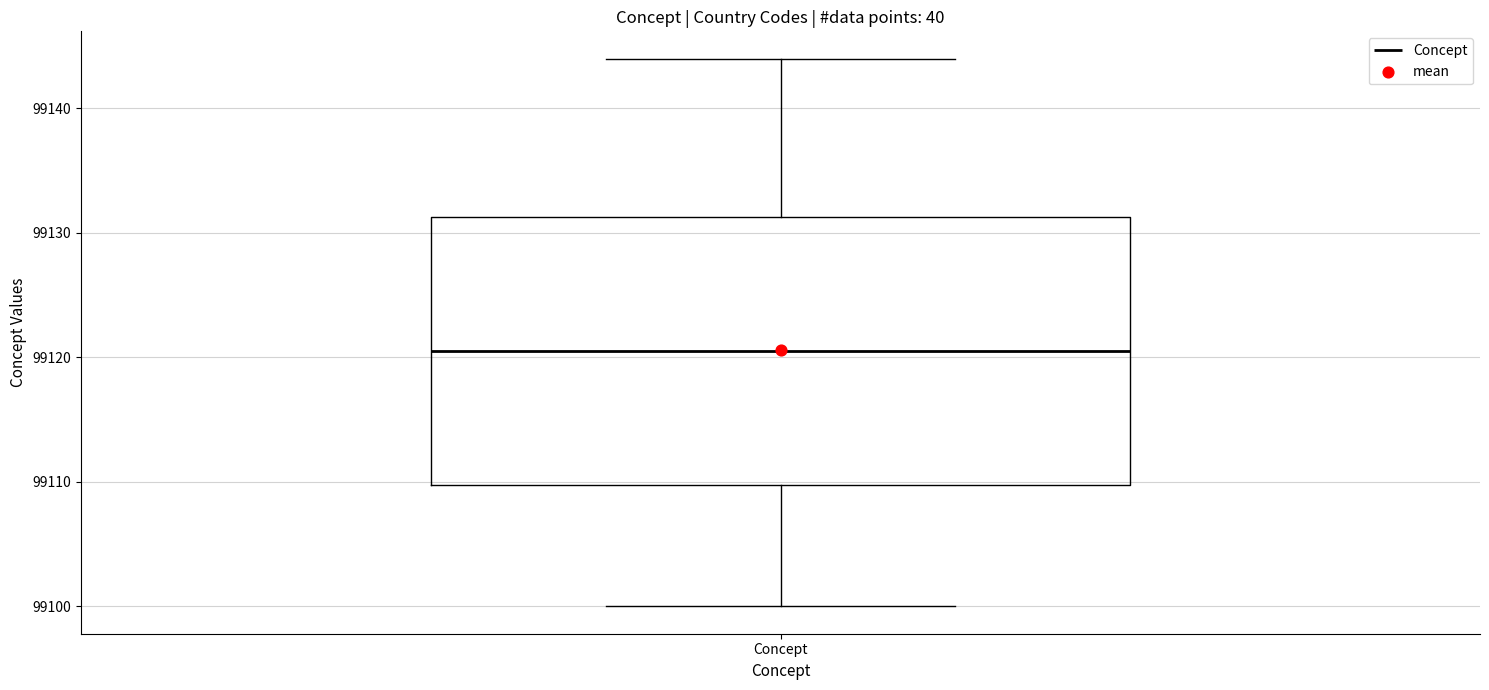

Transcribe this box plot: give where the median line is, the range the box spans, and where the two whiskers end, as read against the y-axis. The values are not printed on the chart, so give them approximately, as read against the axis.

median 99121, box 99110 to 99131, whiskers 99100 to 99144